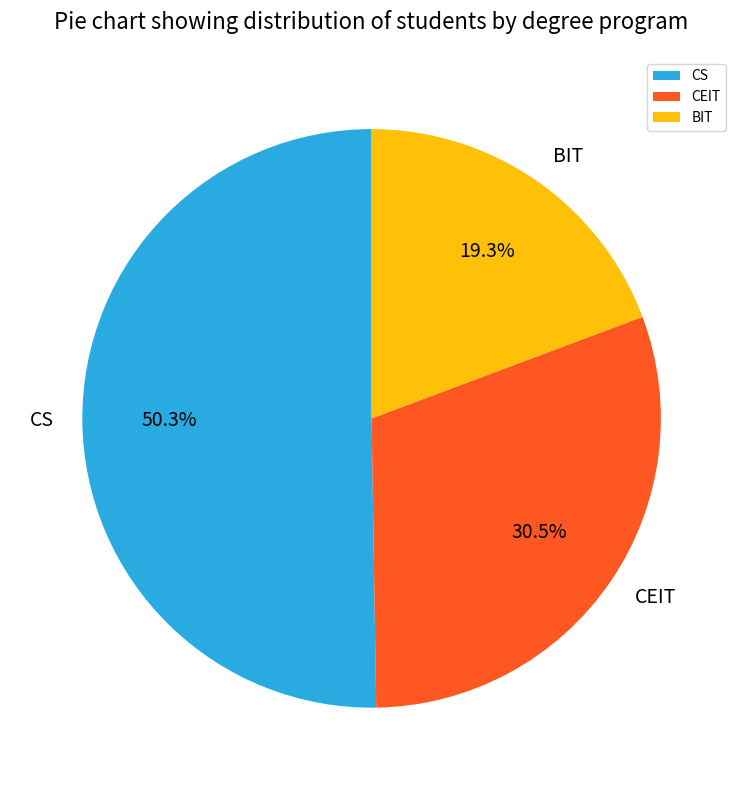

What percentage do CS and BIT together represent?

69.5%